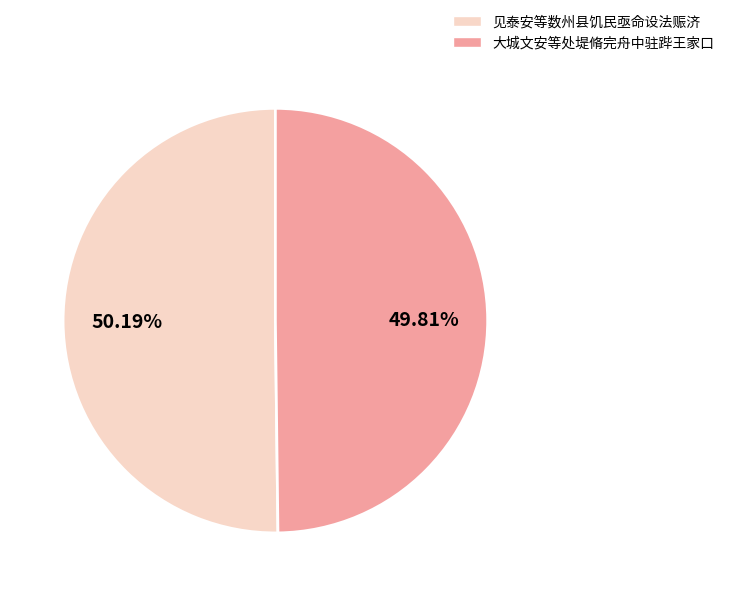

Count the number of slices in the pie.

2